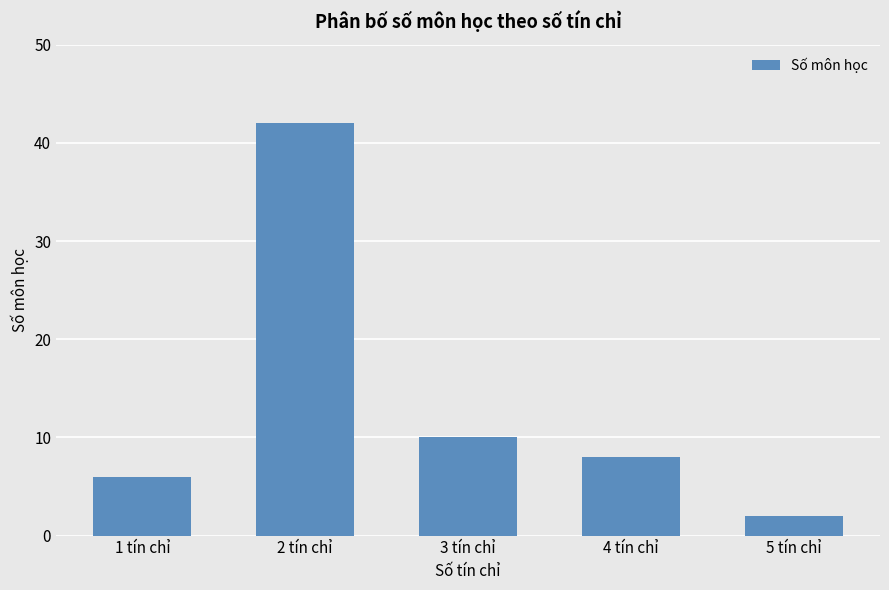

What is the sum of the values at 1 tín chỉ and 5 tín chỉ?

8